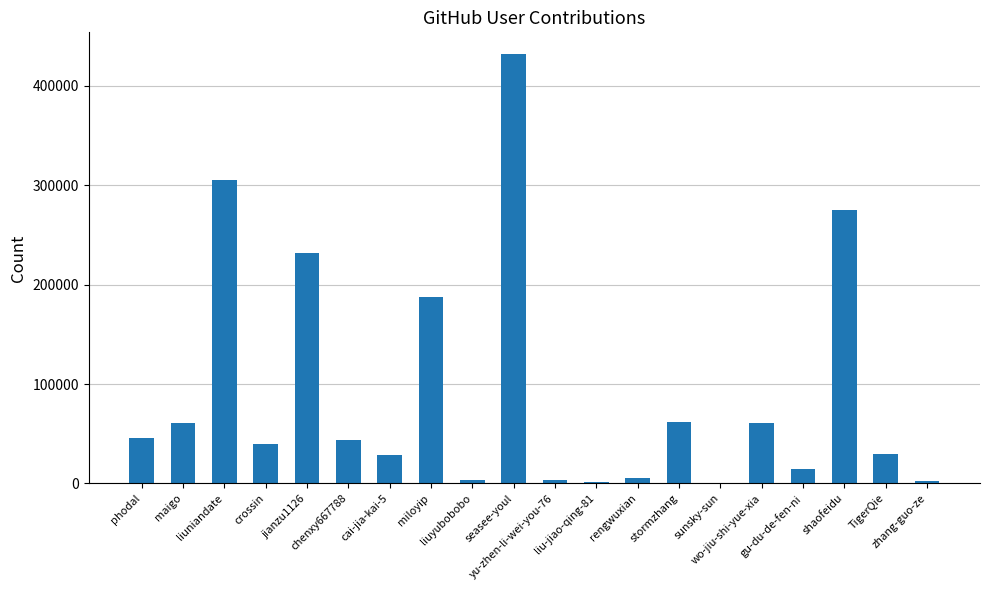

What is the greatest value displayed?

432382